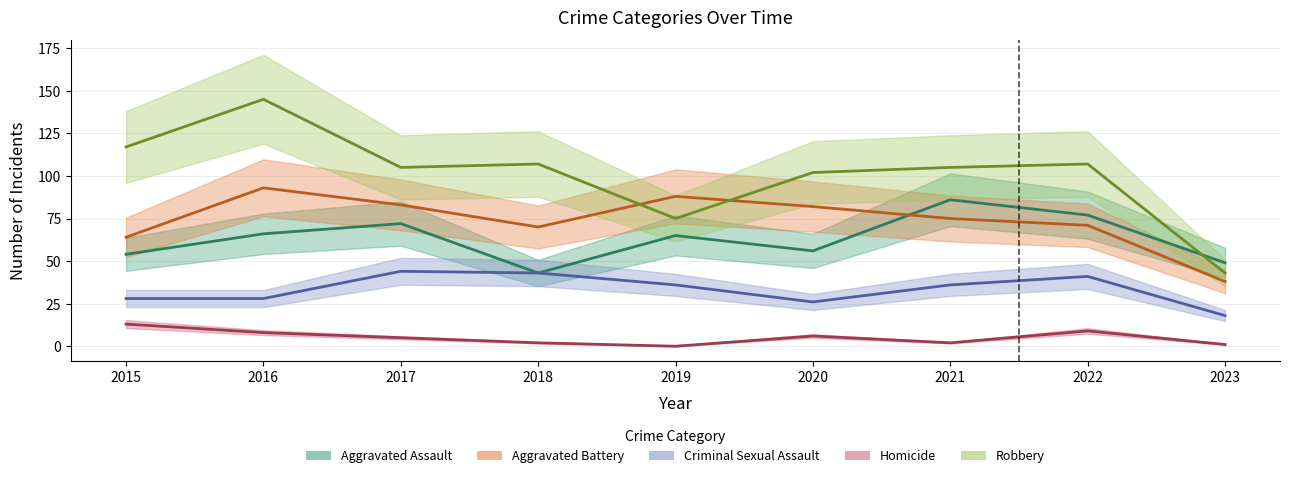

Reading left to right, what are all the values shown in this chart?

Aggravated Assault: 2015=54	2016=66	2017=72	2018=43	2019=65	2020=56	2021=86	2022=77	2023=49
Aggravated Battery: 2015=64	2016=93	2017=83	2018=70	2019=88	2020=82	2021=75	2022=71	2023=38
Criminal Sexual Assault: 2015=28	2016=28	2017=44	2018=43	2019=36	2020=26	2021=36	2022=41	2023=18
Homicide: 2015=13	2016=8	2017=5	2018=2	2019=0	2020=6	2021=2	2022=9	2023=1
Robbery: 2015=117	2016=145	2017=105	2018=107	2019=75	2020=102	2021=105	2022=107	2023=43